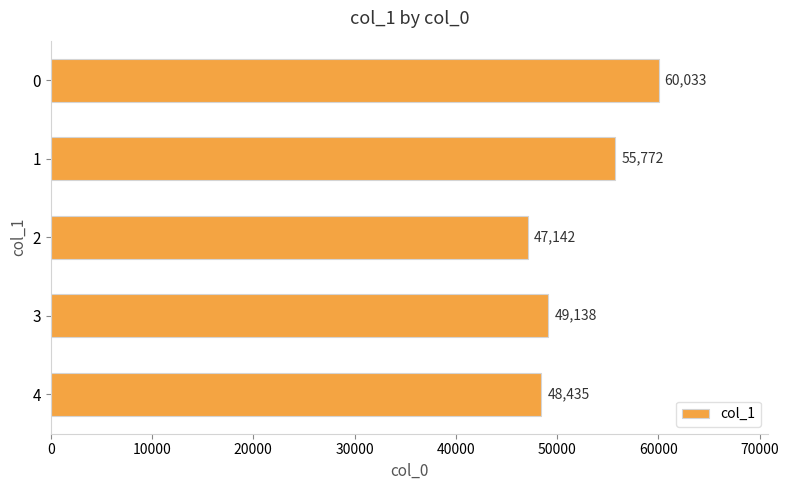

What is the smallest value displayed?

47142